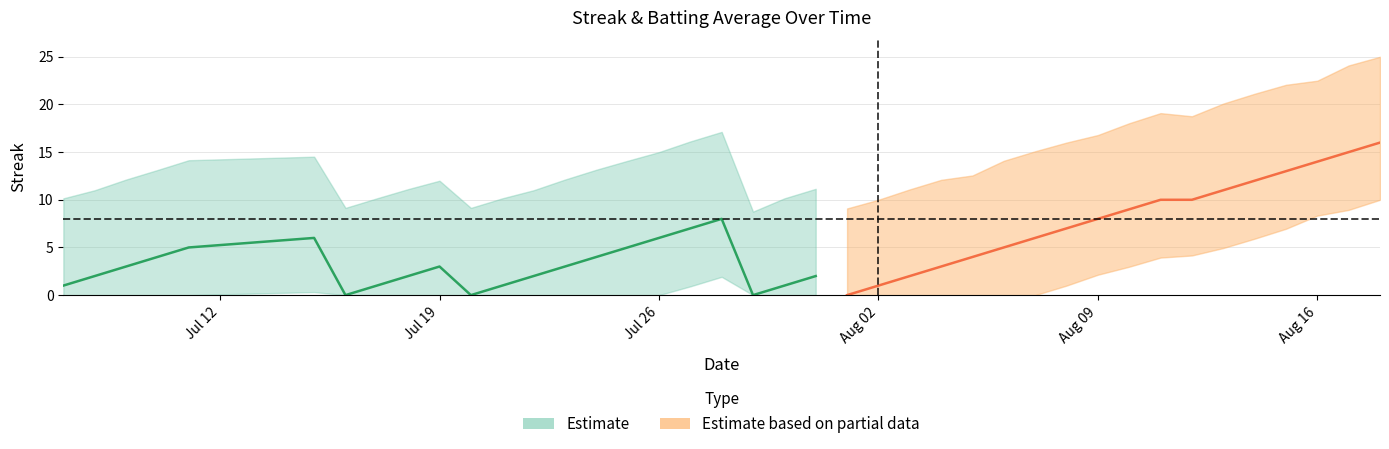

At how many categories does at least one series exceed 11?

5